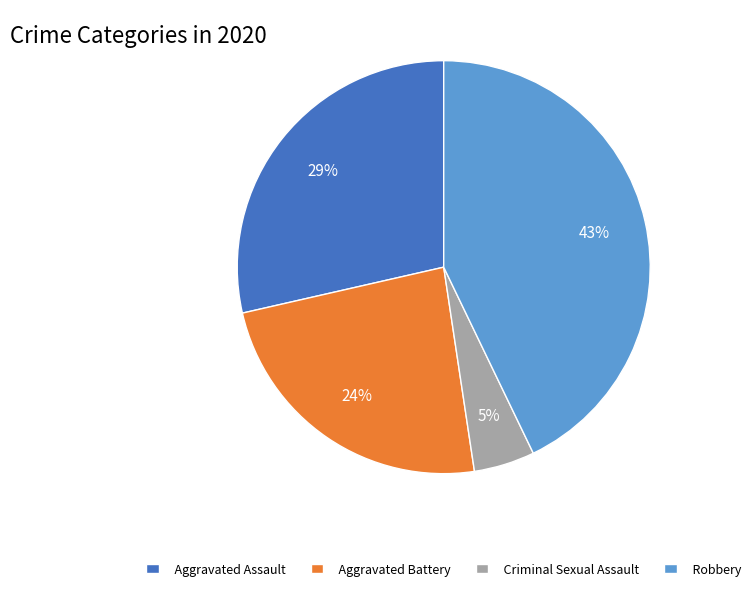

How many segments does this pie chart have?

4